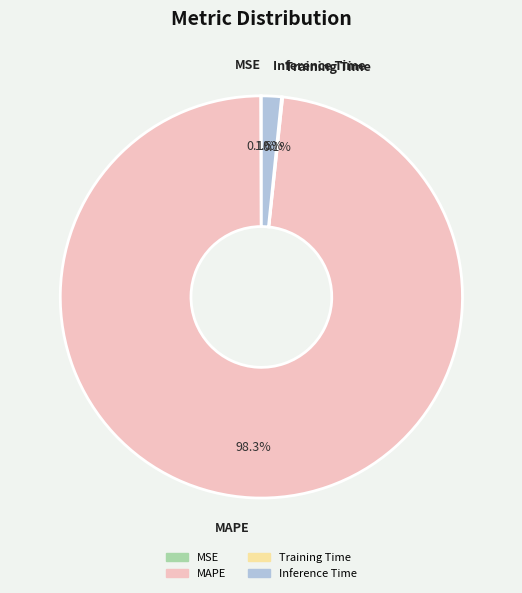

Is there a majority slice in this chart?

Yes